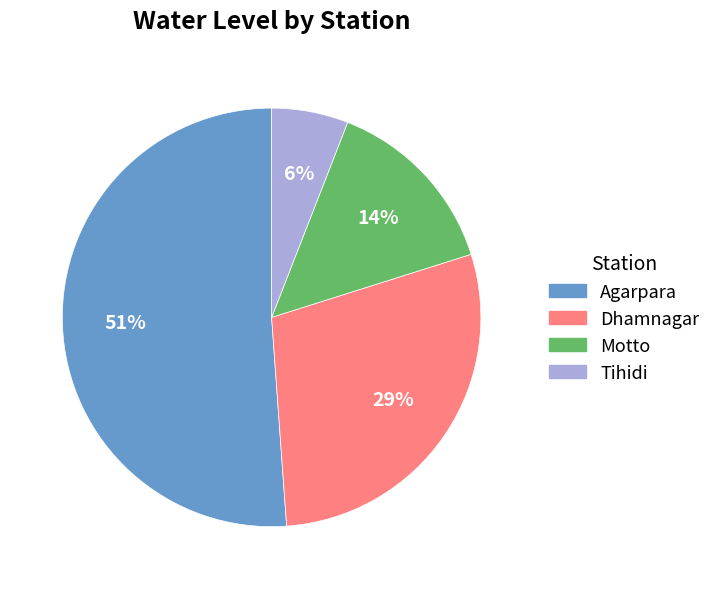

Is it true that Dhamnagar is 16% of the pie?

False